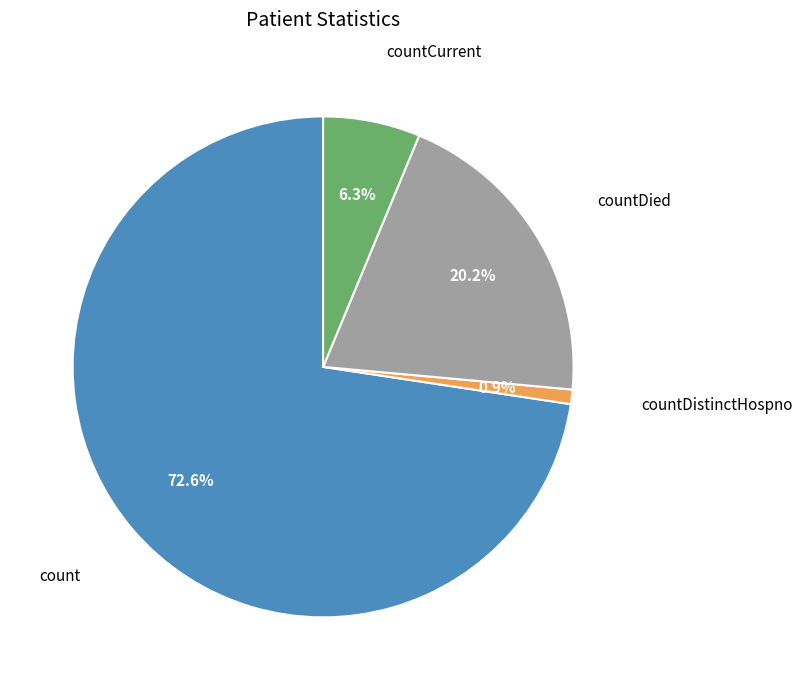

Is there a majority slice in this chart?

Yes